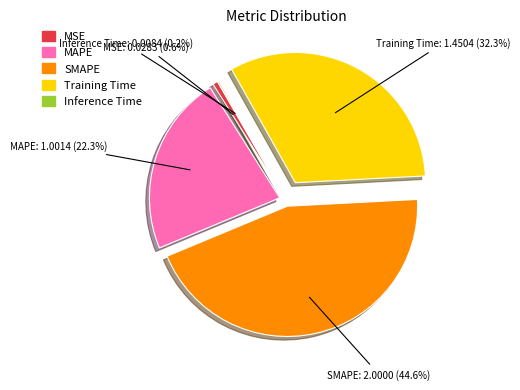

Which category has the biggest portion of the pie?

SMAPE